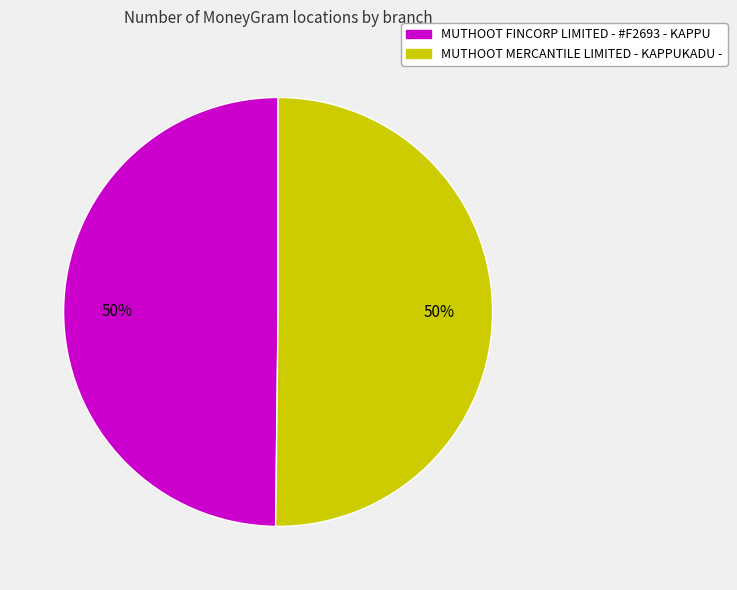

Combined, do MUTHOOT MERCANTILE LIMITED - KAPPUKADU - and MUTHOOT FINCORP LIMITED - #F2693 - KAPPU account for over 50%?

Yes